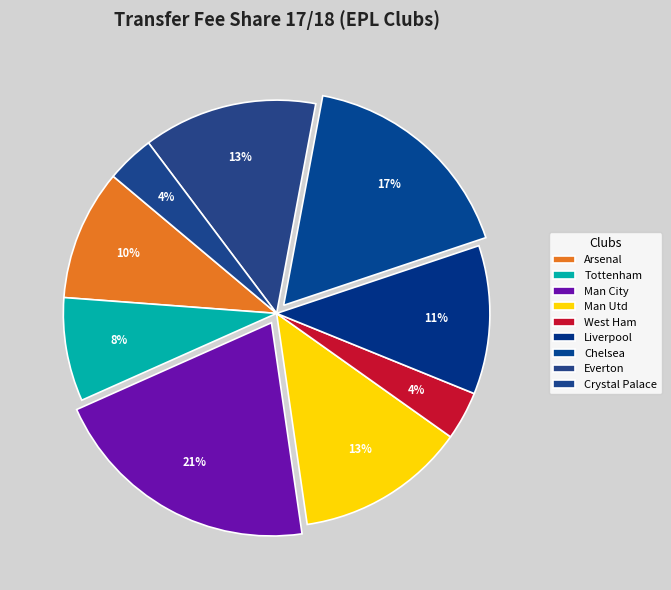

How many segments does this pie chart have?

9